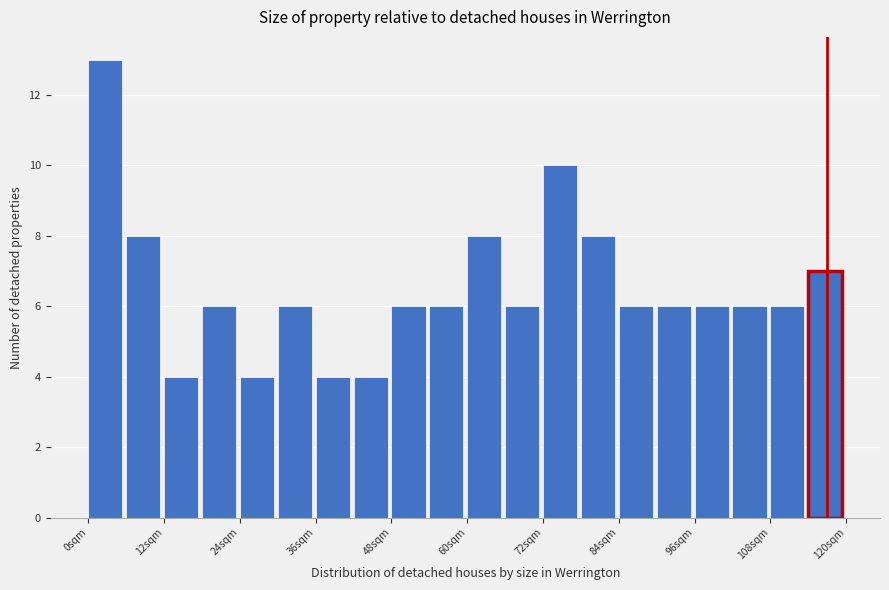

Read against the x-axis, roughly where is the centre of the tallest bar?

2